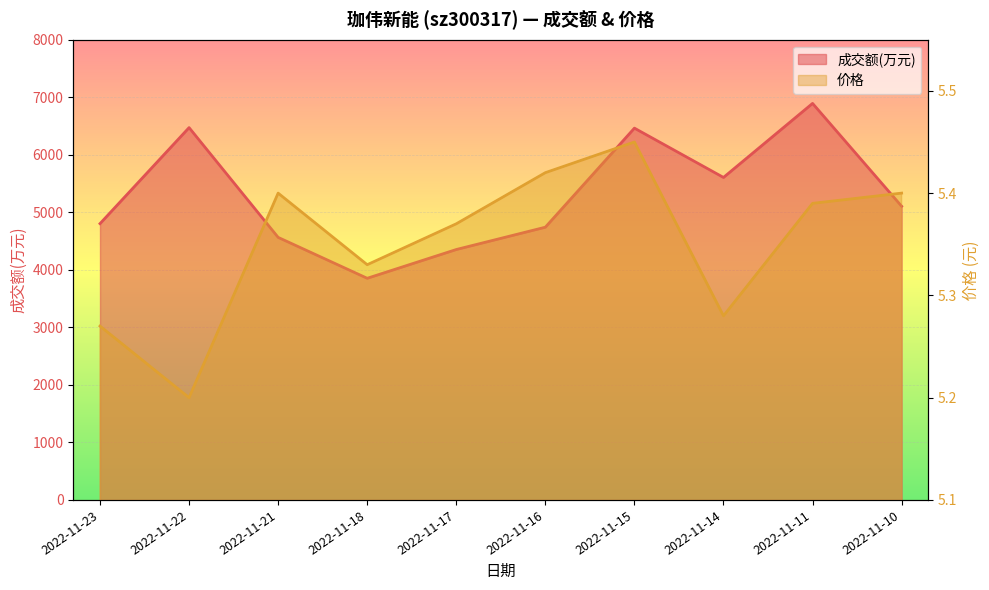

What is the total value across all series at 2022-11-10?

5110.4